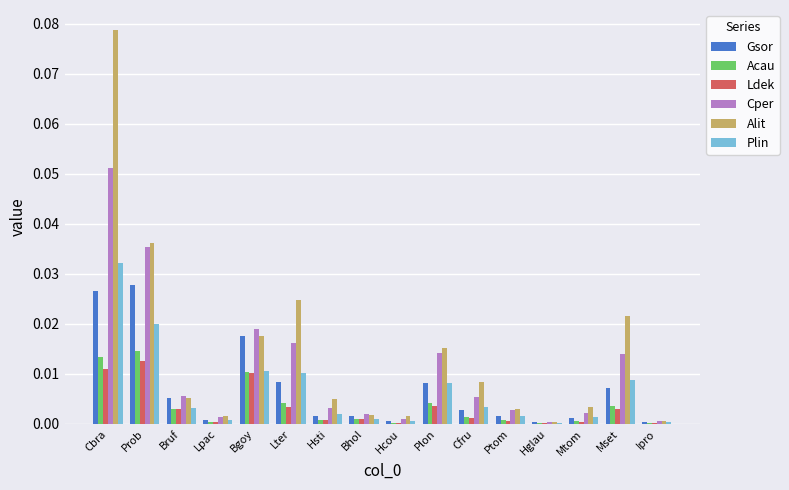

Which series has the largest total across all categories?

Alit